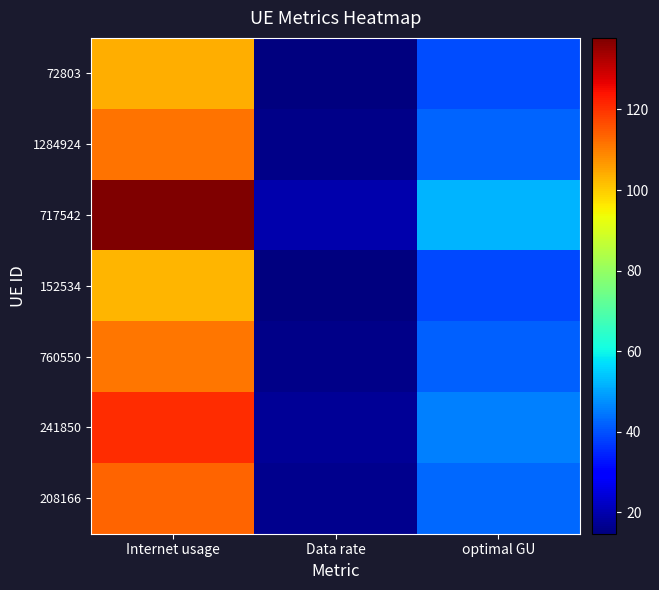

What is the maximum value for 72803?

104.0